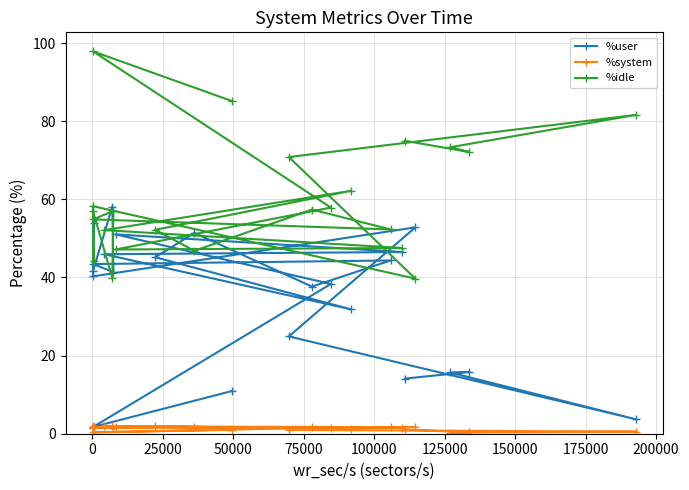

At which label does %idle reach its peak?

21